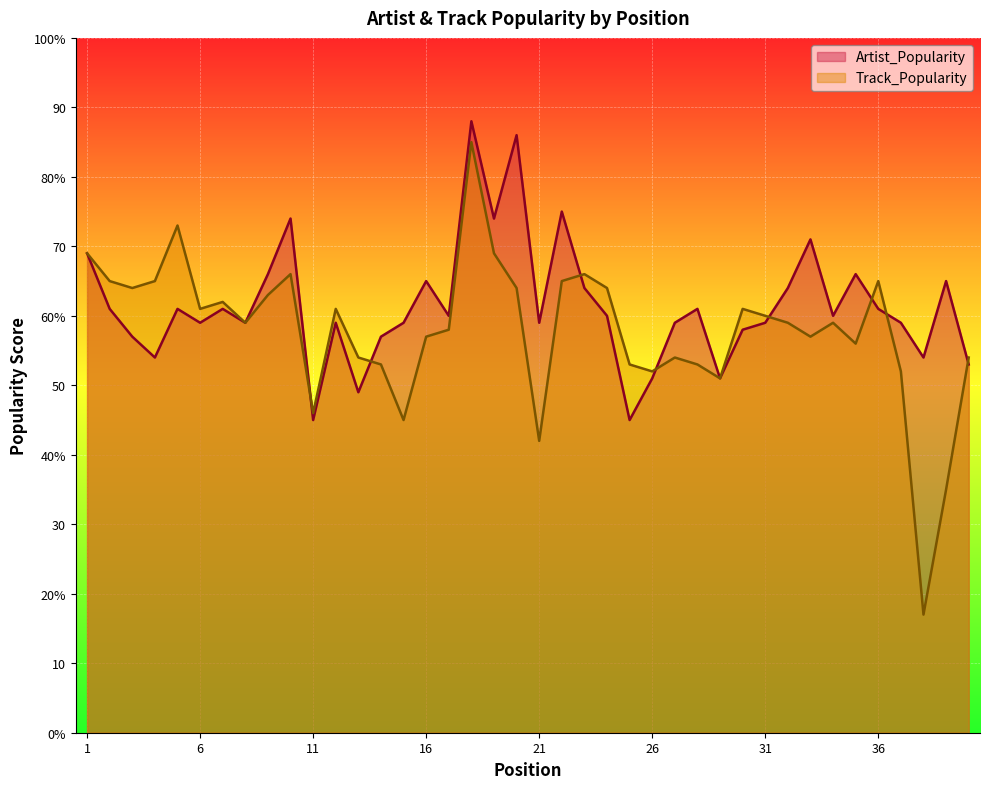

What is the difference between the maximum and second lowest values in the Artist_Popularity series?

43